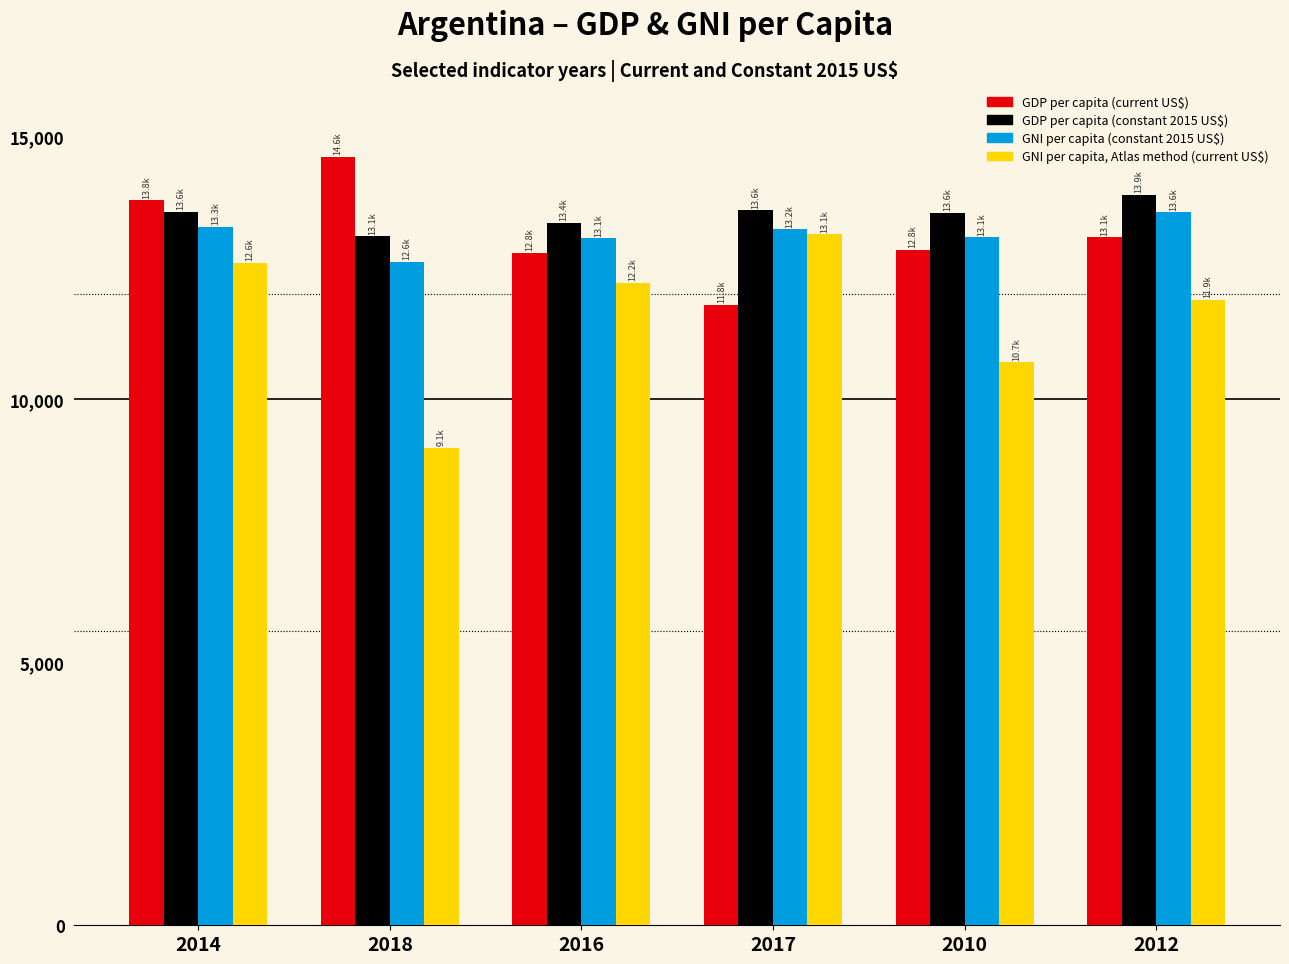

What is the value of the GNI per capita (constant 2015 US$) bar at the 4th from the left?

13236.2